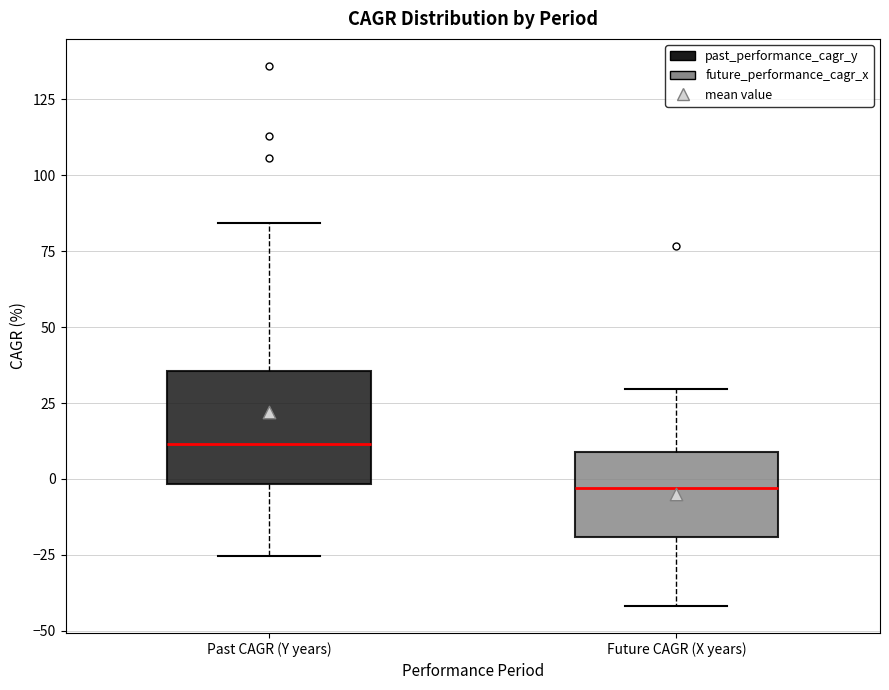

Reading left to right, read every box against the y-axis: the position of its median line, the range the box covers, and the ends of its whiskers. The values are not printed on the chart, so give them approximately, as read against the axis.

Past CAGR (Y years): median 10, box 0 to 35, whiskers -25 to 85
Future CAGR (X years): median -5, box -20 to 10, whiskers -40 to 30